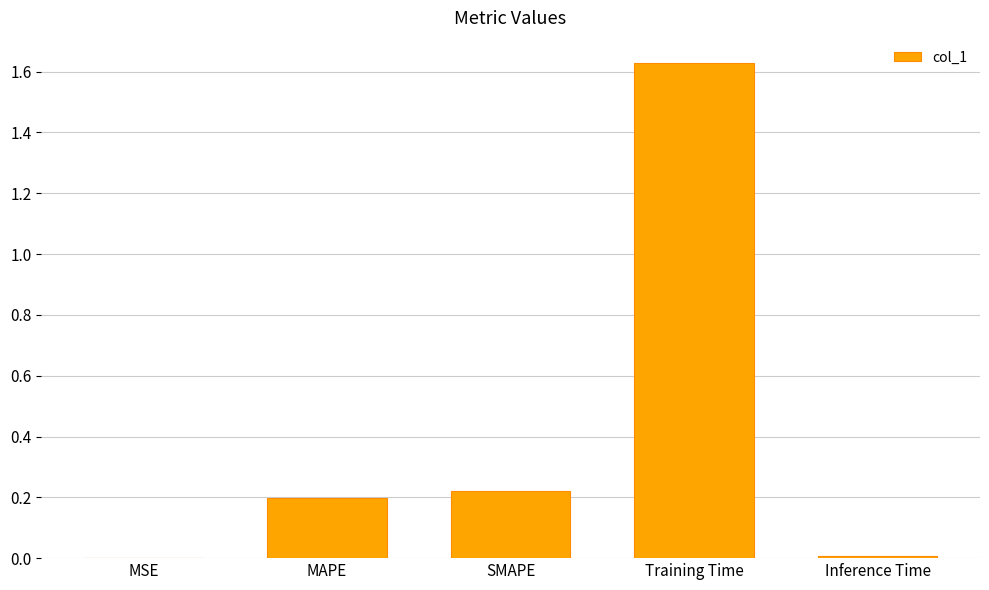

Which label corresponds to the largest value in the chart?

Training Time